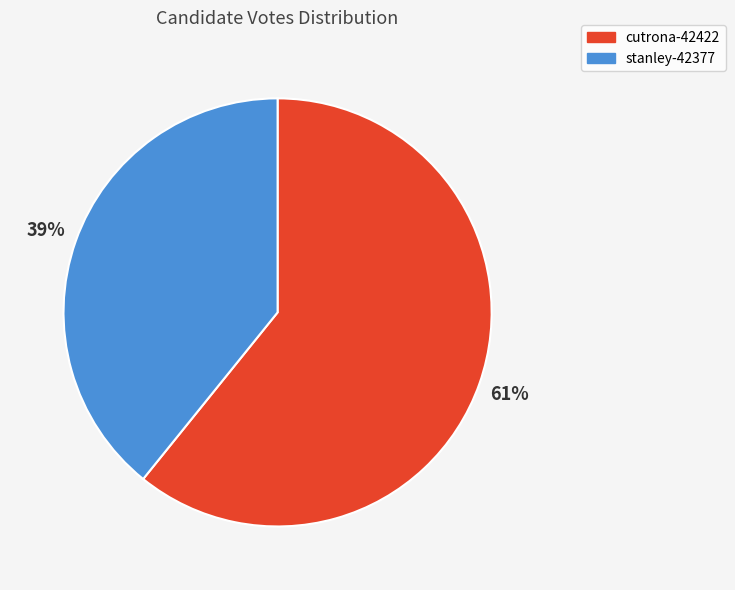

Rank the categories by value from lowest to highest.

stanley-42377, cutrona-42422